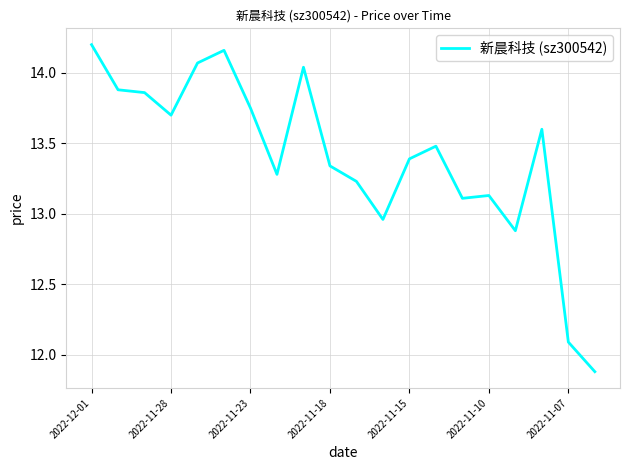

What is the smallest value displayed?

11.9